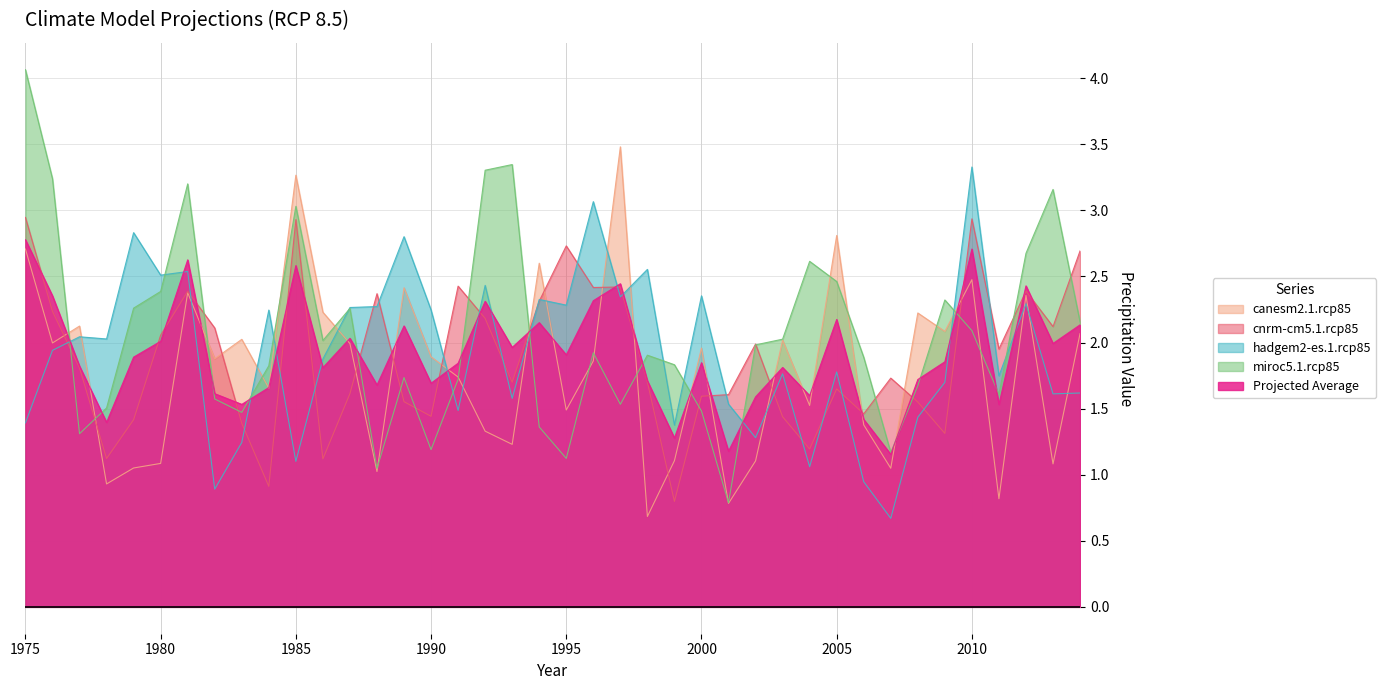

List the series in order of their peak value, highest first.

miroc5.1.rcp85, canesm2.1.rcp85, hadgem2-es.1.rcp85, cnrm-cm5.1.rcp85, Projected Average